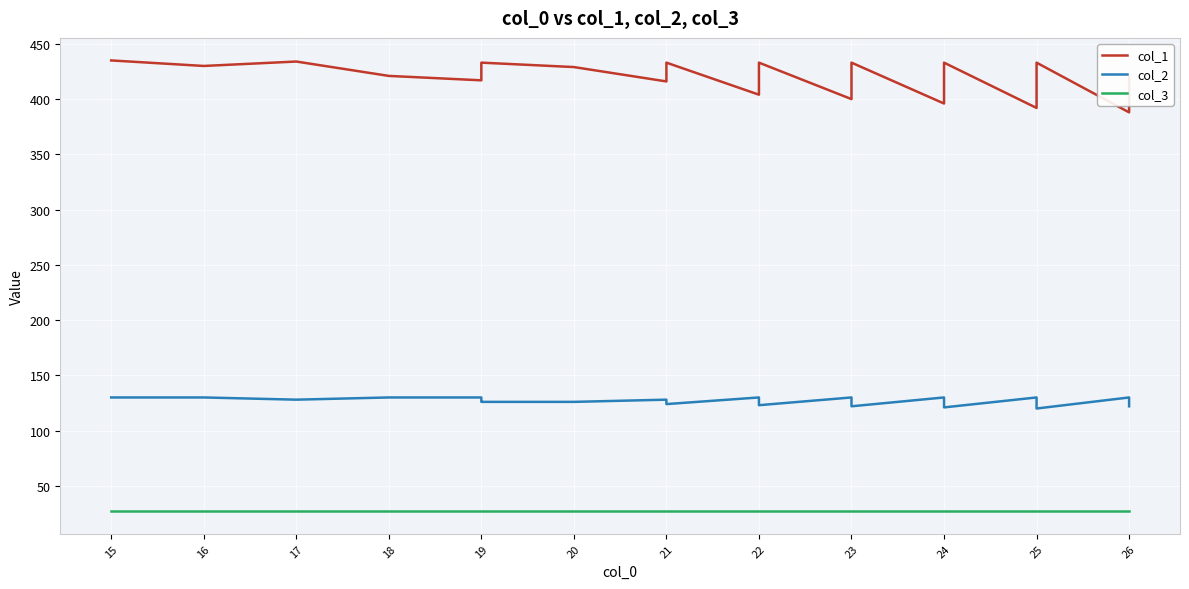

True or false: col_2 has a value of 44 at 25.

False